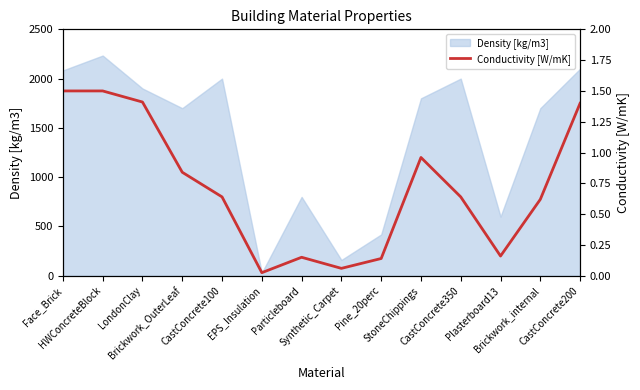

Reading left to right, what are all the values shown in this chart?

1.5	1.5	1.4	0.8	0.6	0.0	0.1	0.1	0.1	1.0	0.6	0.2	0.6	1.4